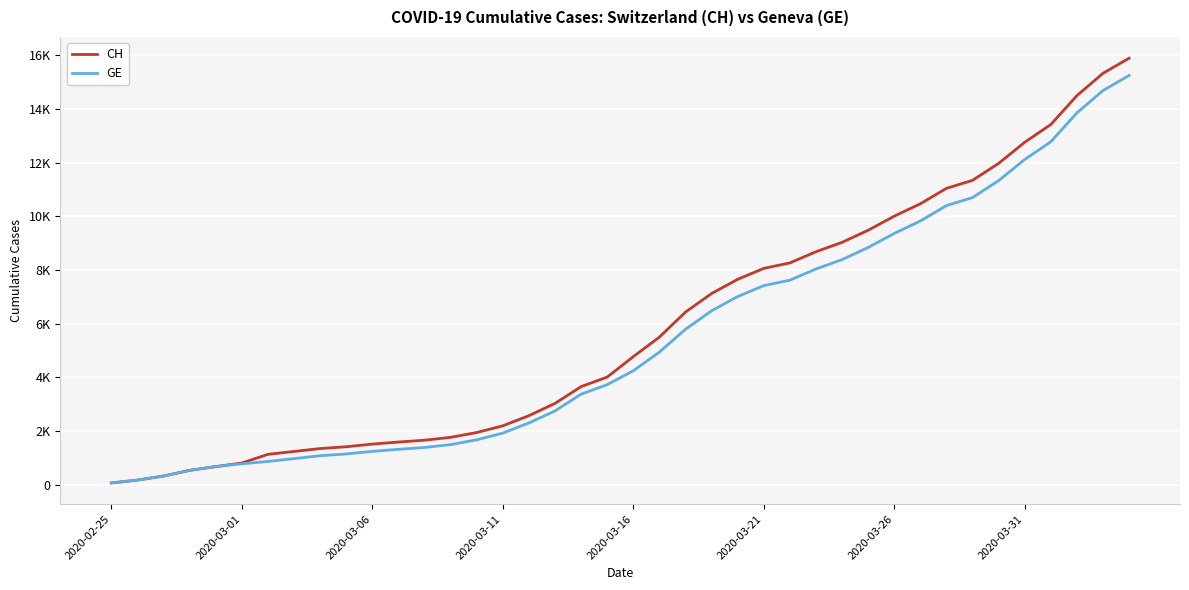

Does the chart have visible grid lines?

Yes